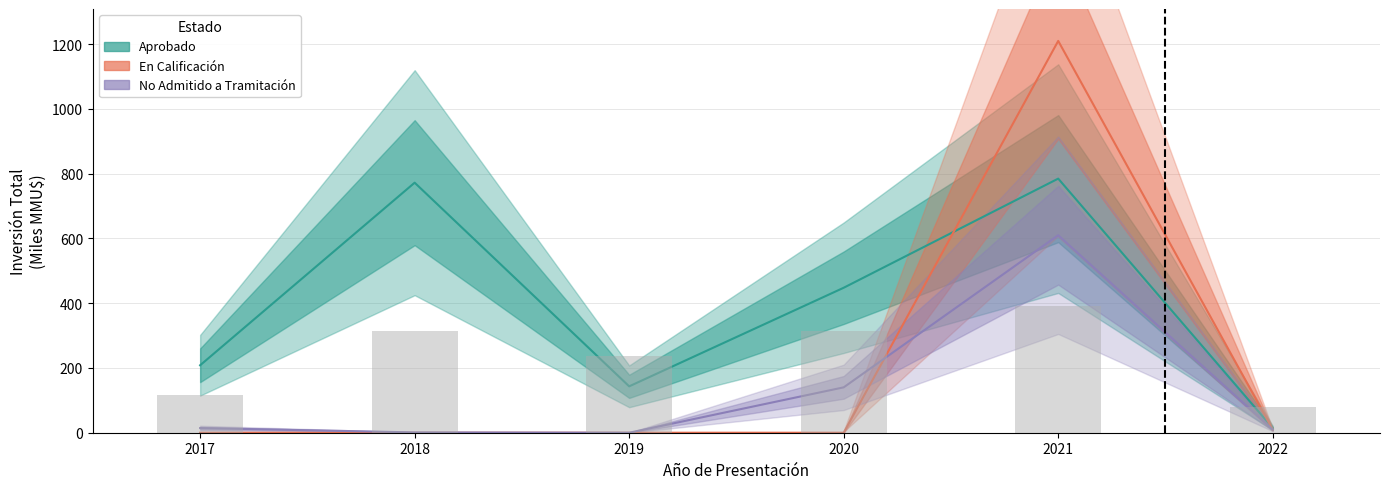

Are the bars horizontal?

No